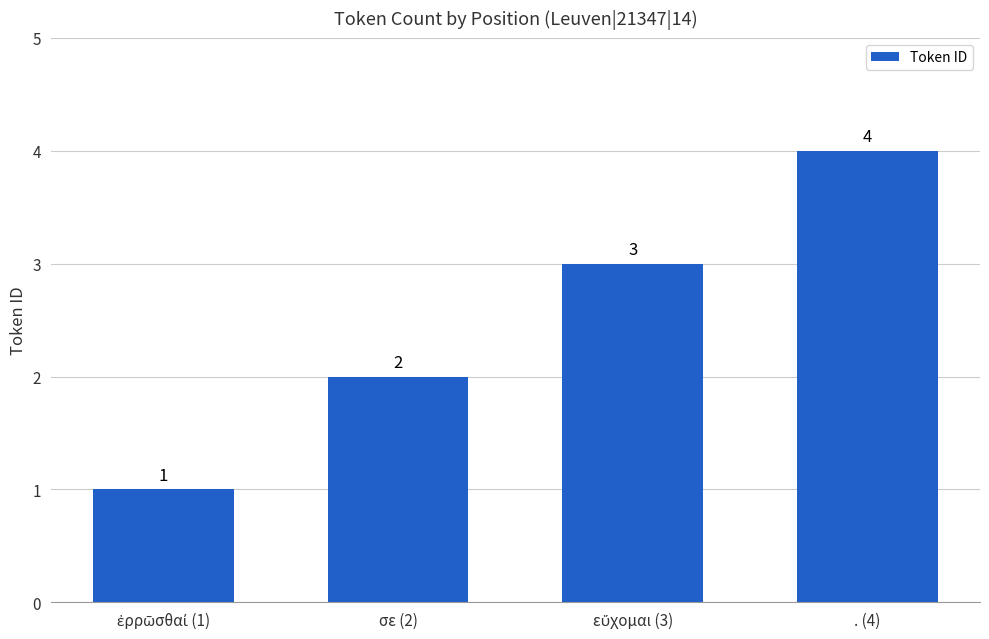

Count the values in the range 2 to 4.

3